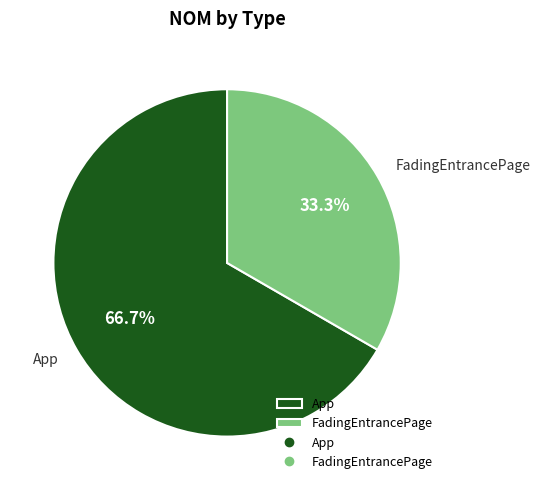

Is it true that FadingEntrancePage is 33% of the pie?

True